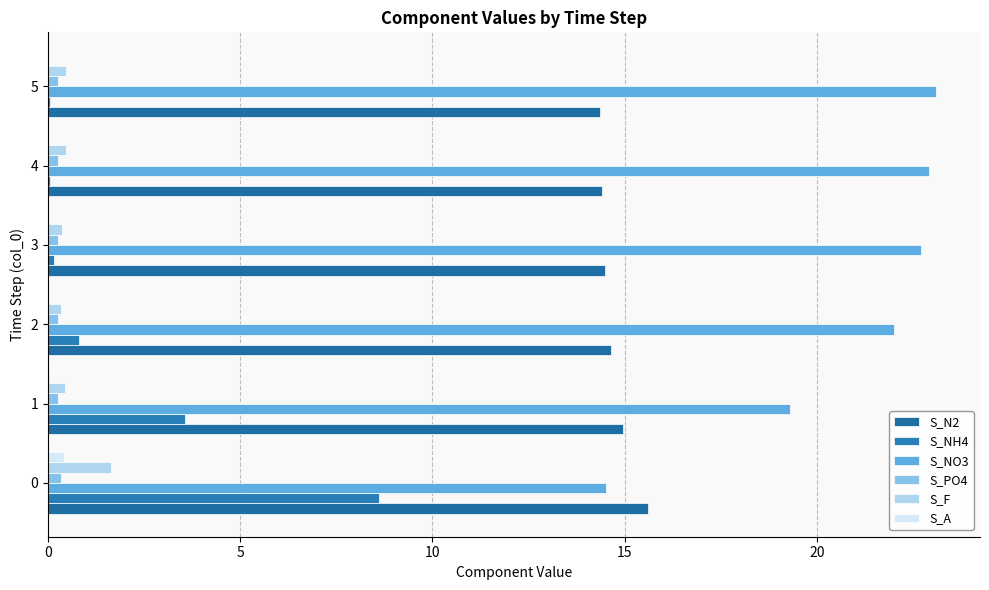

What is the average value of the S_NH4 series?

2.2